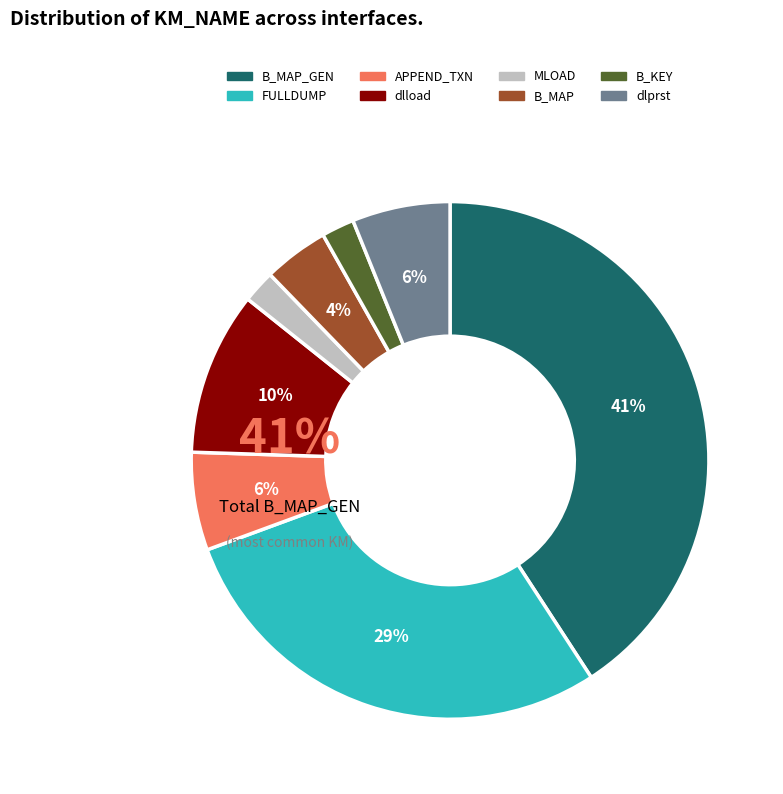

To the nearest percent, what is the difference between the B_MAP and FULLDUMP slice percentages?

24%